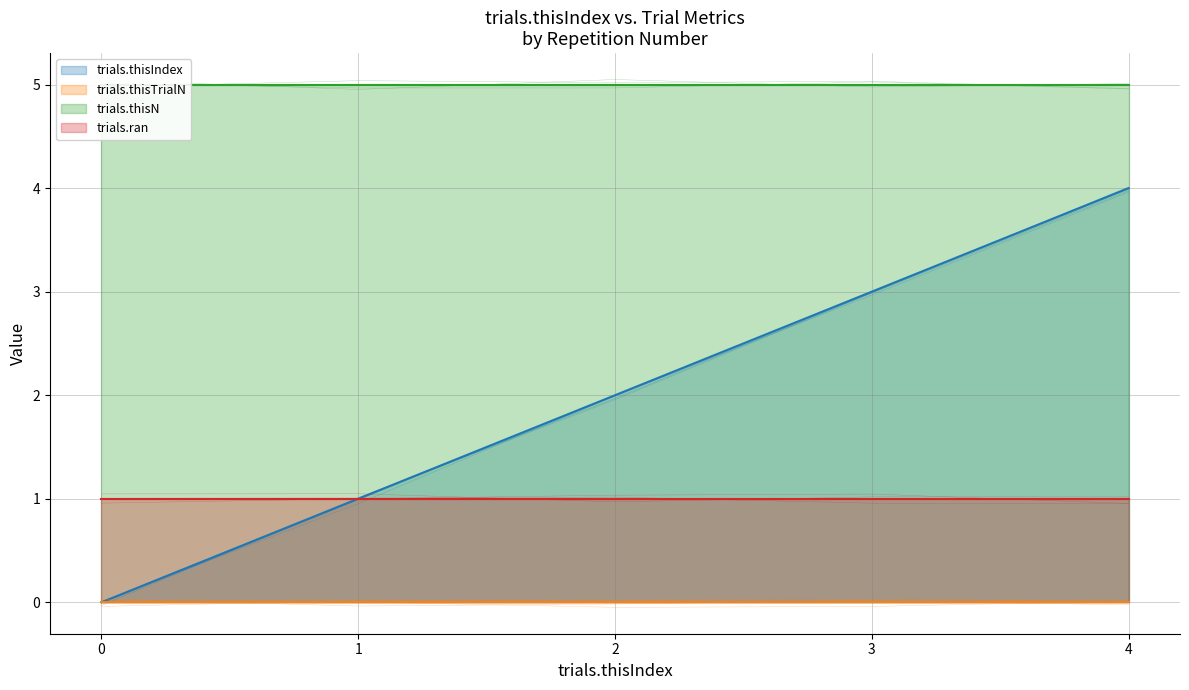

How many lines are shown in the chart?

4